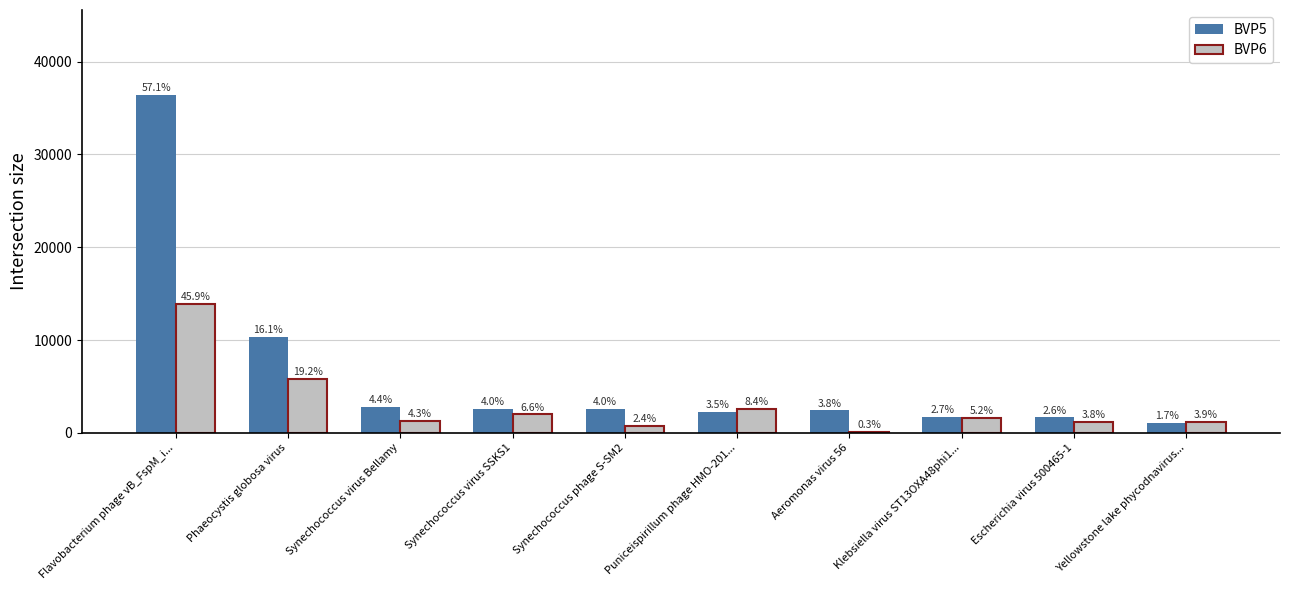

Reading right to left, extract all data points from this chart.

BVP5: Yellowstone lake phycodnavirus...=1089	Escherichia virus 500465-1=1656	Klebsiella virus ST13OXA48phi1...=1733	Aeromonas virus 56=2419	Puniceispirillum phage HMO-201...=2238	Synechococcus phage S-SM2=2543	Synechococcus virus SSKS1=2581	Synechococcus virus Bellamy=2791	Phaeocystis globosa virus=10300	Flavobacterium phage vB_FspM_i...=36455
BVP6: Yellowstone lake phycodnavirus...=1179	Escherichia virus 500465-1=1149	Klebsiella virus ST13OXA48phi1...=1577	Aeromonas virus 56=78	Puniceispirillum phage HMO-201...=2536	Synechococcus phage S-SM2=720	Synechococcus virus SSKS1=1984	Synechococcus virus Bellamy=1309	Phaeocystis globosa virus=5815	Flavobacterium phage vB_FspM_i...=13878